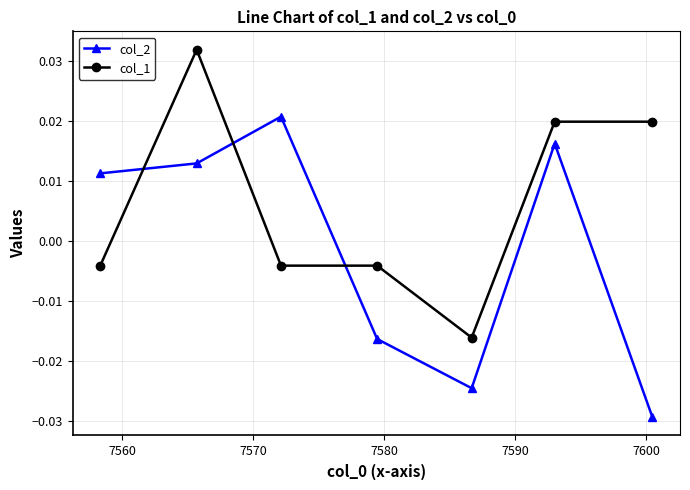

How many negative values does the col_1 series have?

4